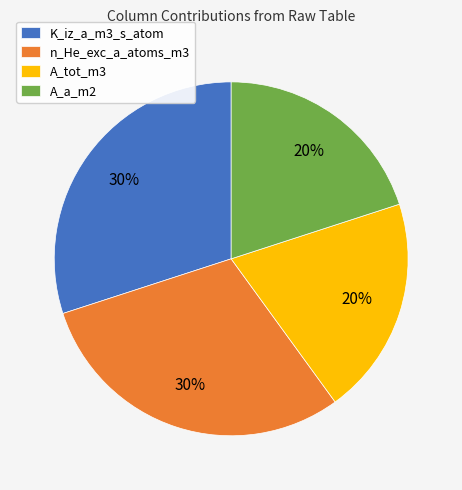

To the nearest percent, what is the difference between the A_a_m2 and n_He_exc_a_atoms_m3 slice percentages?

10%